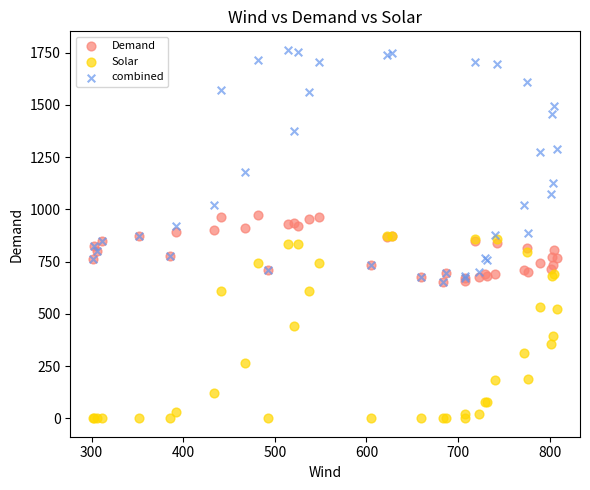

In the combined series, what Y value is closest to 1208?

1177.5